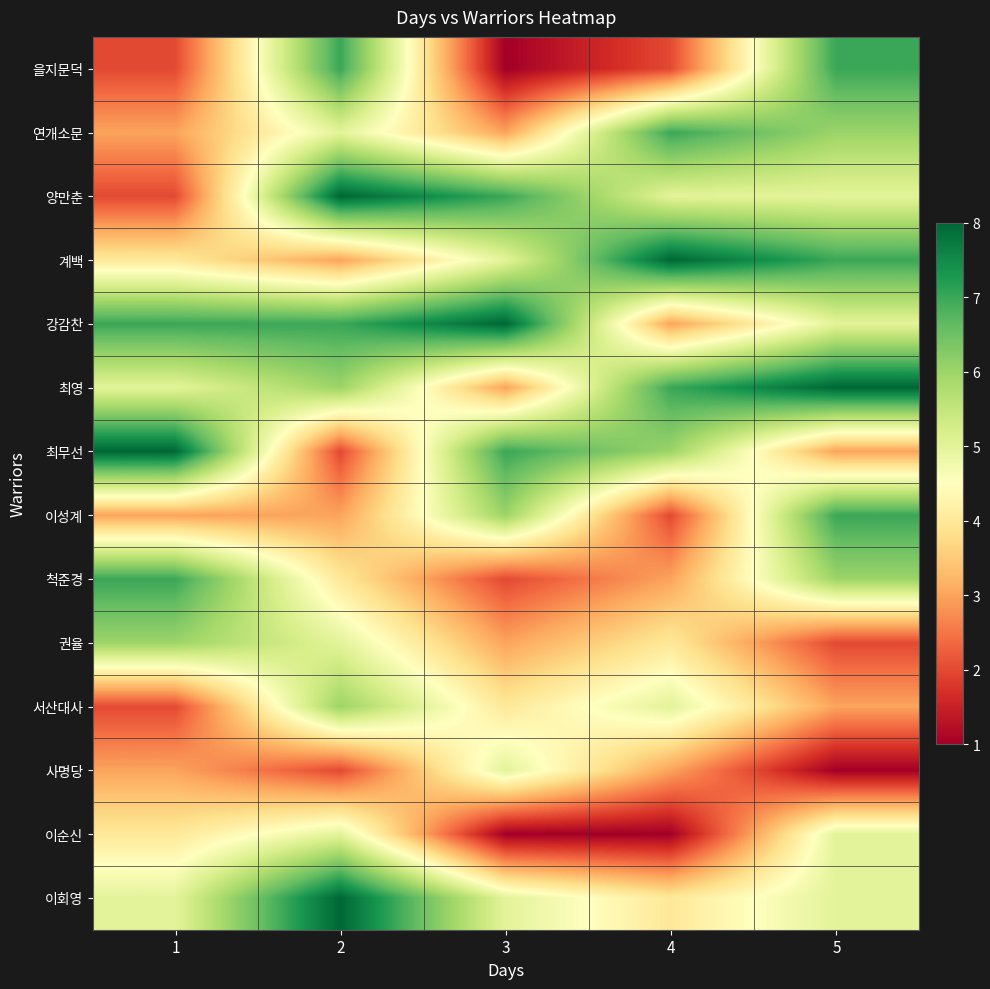

Count the number of categories in the chart.

5